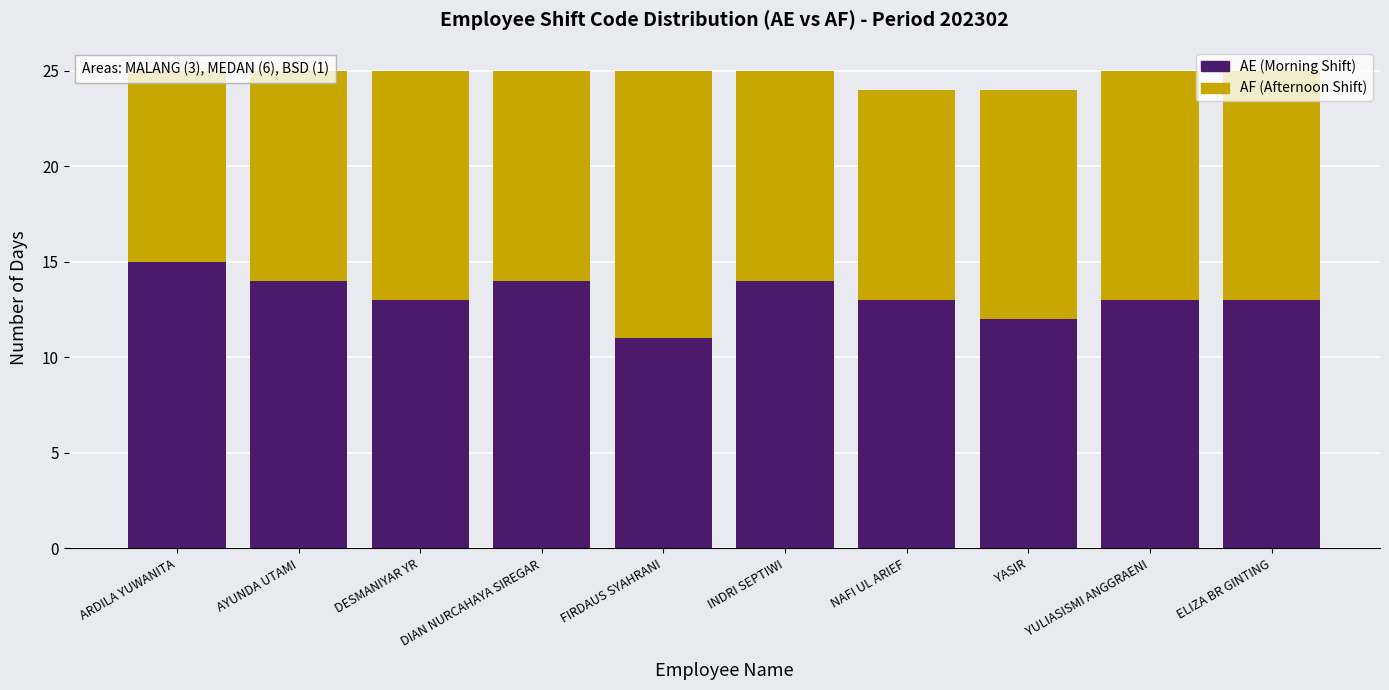

Which series has the largest range (max minus min)?

AE (Morning Shift)